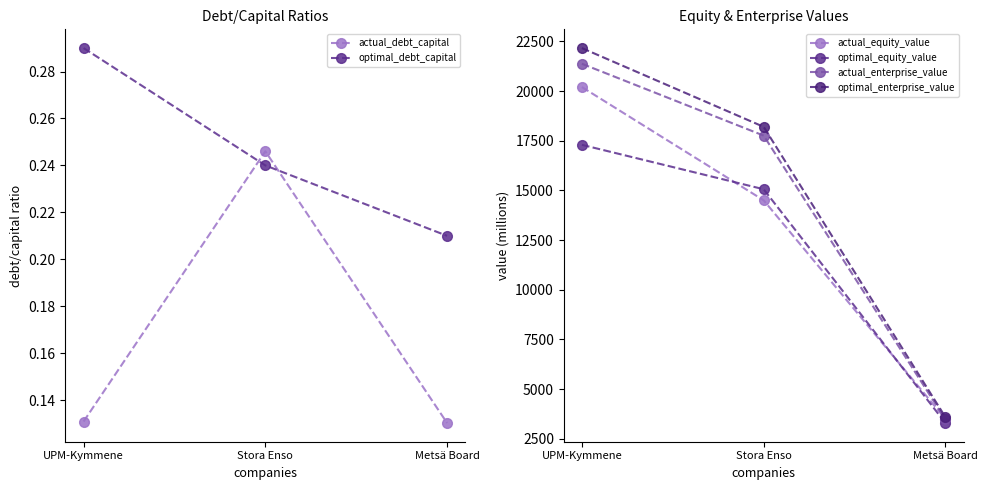

At which label does optimal_debt_capital reach its peak?

UPM-Kymmene